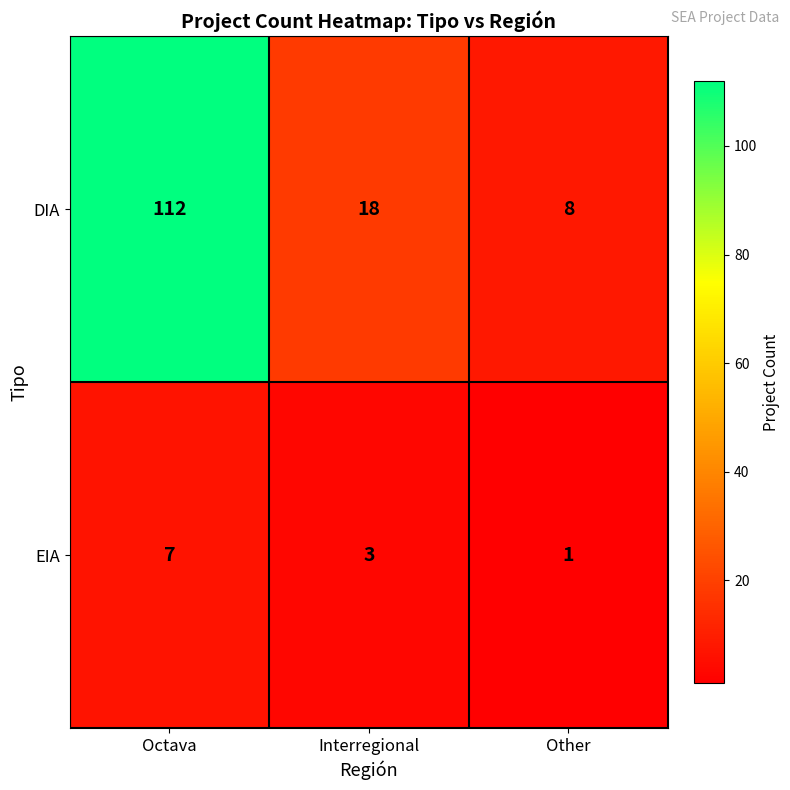

Reading left to right, extract all data points from this chart.

DIA: Octava=112	Interregional=18	Other=8
EIA: Octava=7	Interregional=3	Other=1